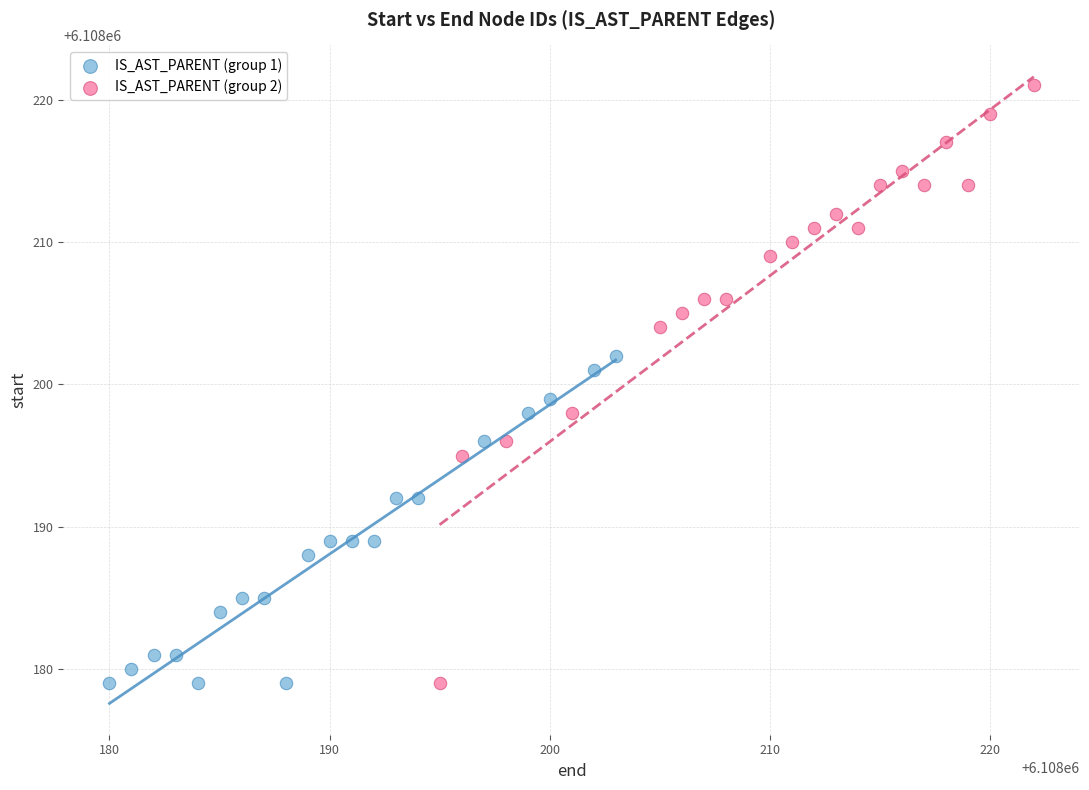

Which series contains the highest Y value?

IS_AST_PARENT (group 2)